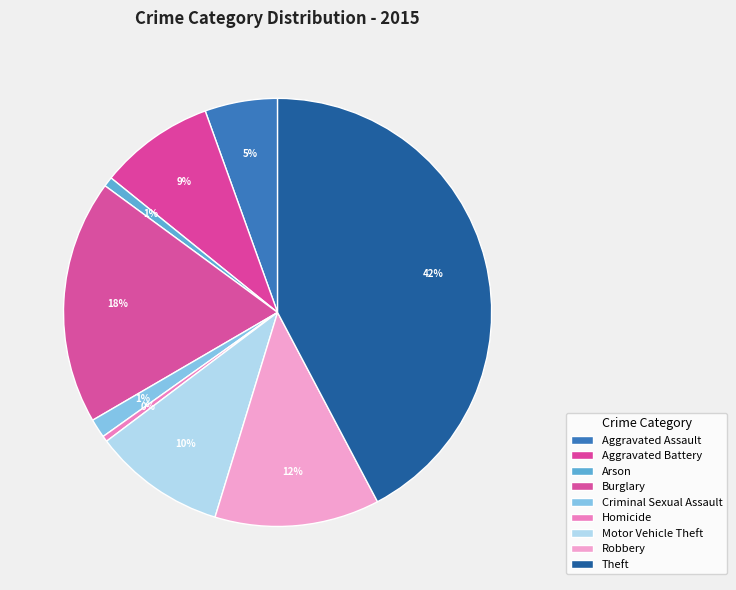

How many slices are in this pie chart?

9